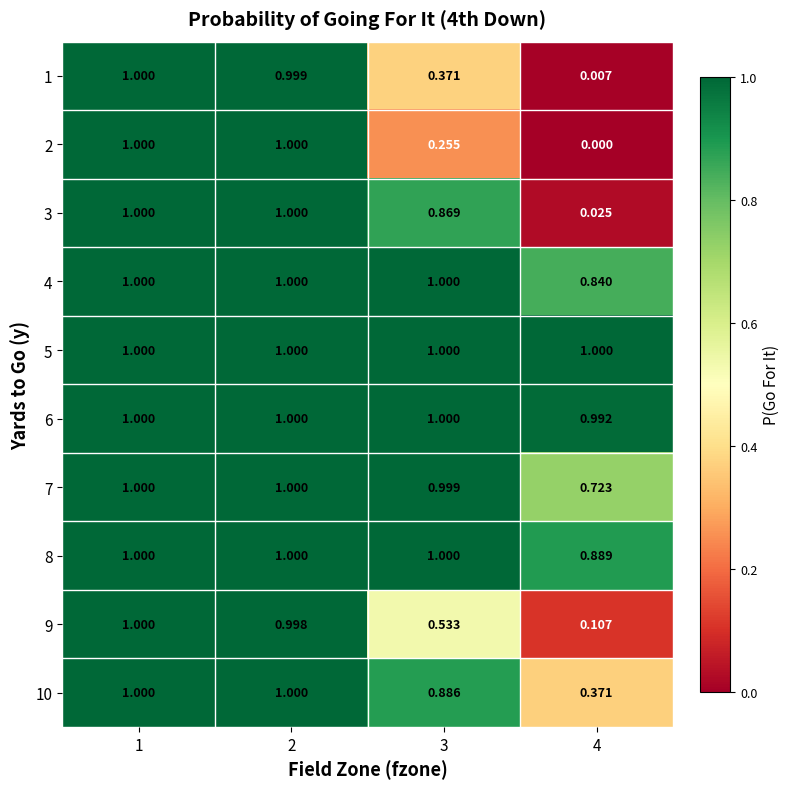

Reading left to right, list all the values displayed in this chart.

1: 1=1.0	2=1.0	3=0.4	4=0.0
2: 1=1.0	2=1.0	3=0.3	4=0.0
3: 1=1.0	2=1.0	3=0.9	4=0.0
4: 1=1.0	2=1.0	3=1.0	4=0.8
5: 1=1.0	2=1.0	3=1.0	4=1.0
6: 1=1.0	2=1.0	3=1.0	4=1.0
7: 1=1.0	2=1.0	3=1.0	4=0.7
8: 1=1.0	2=1.0	3=1.0	4=0.9
9: 1=1.0	2=1.0	3=0.5	4=0.1
10: 1=1.0	2=1.0	3=0.9	4=0.4